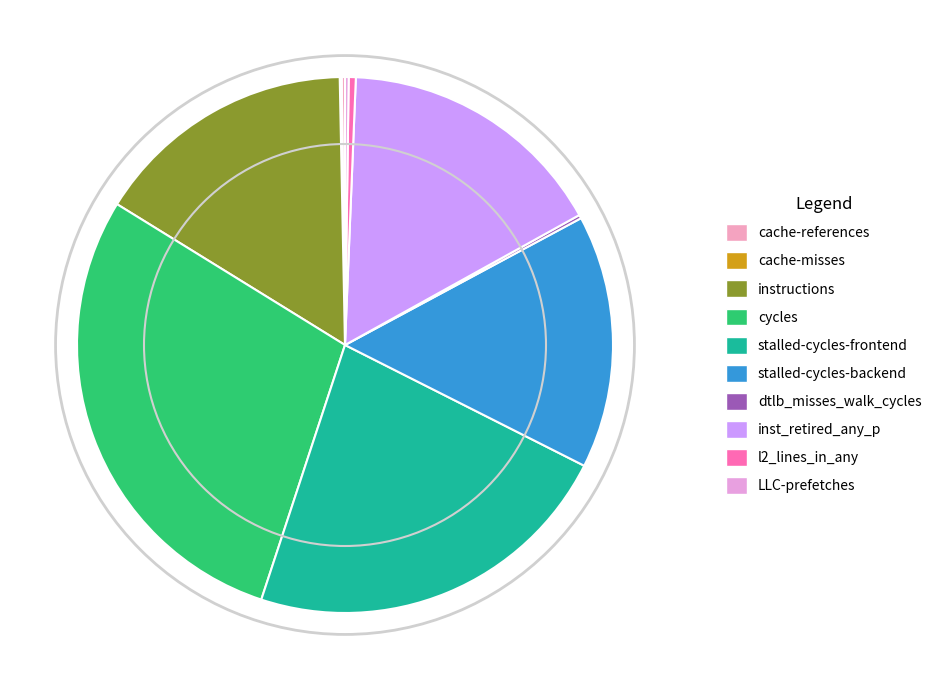

Which slice is the smallest?

cache-misses